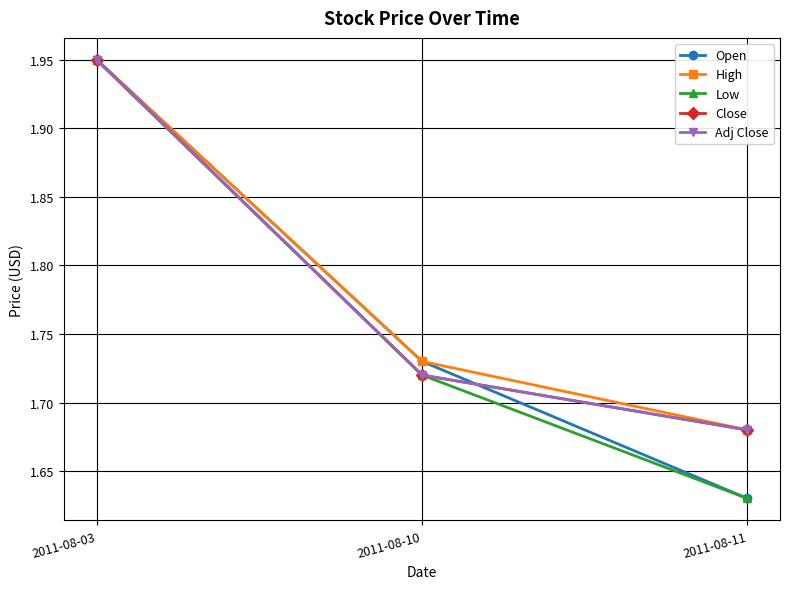

What is the smallest value displayed?

1.6